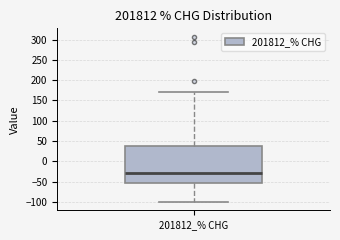

Read this box plot against the y-axis: the position of the median line, the range covered by the box, and the ends of both whiskers. The values are not printed on the chart, so give them approximately, as read against the axis.

median -30, box -55 to 35, whiskers -100 to 170